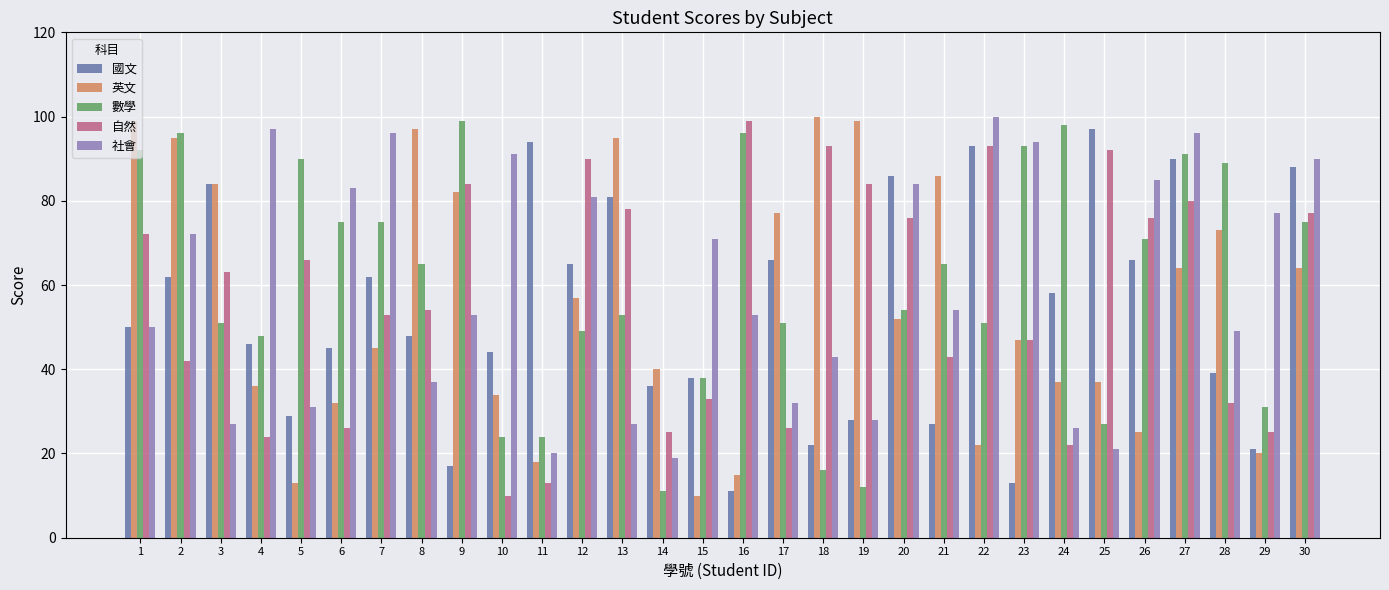

What is the difference between the highest and lowest values at 8?

60